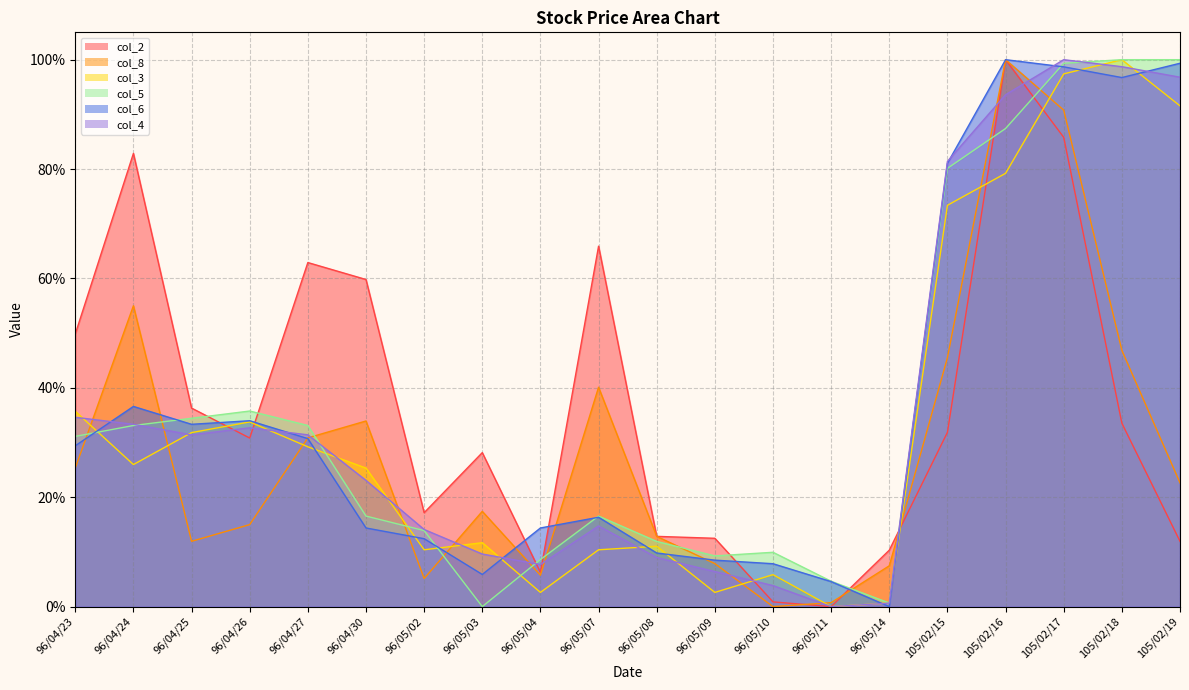

At which label does col_2 first exceed 31?

96/04/23